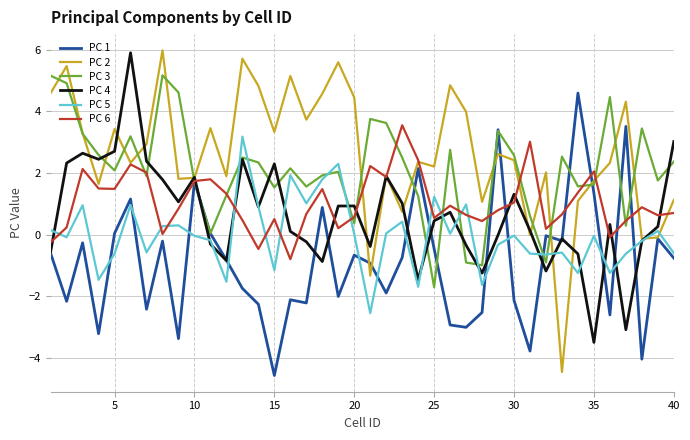

What is the greatest value displayed?

6.0